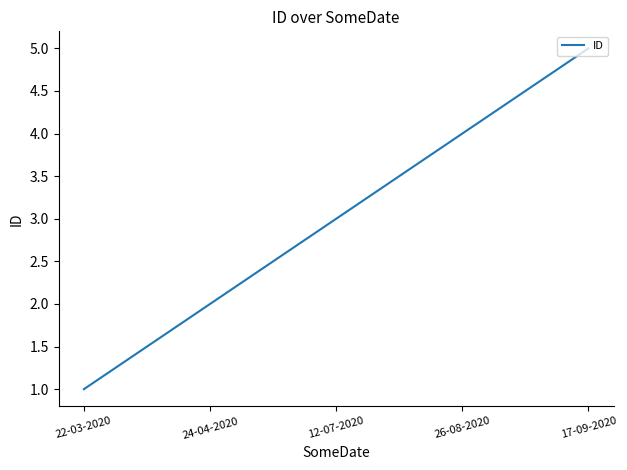

Where is the data nearest to the value 3?

12-07-2020